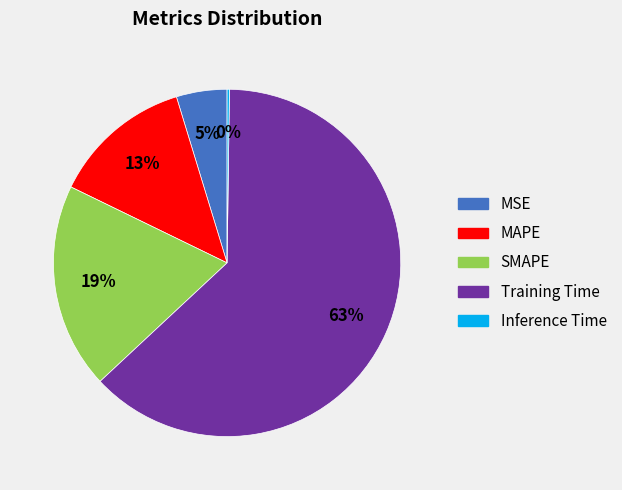

Does Training Time account for over 50% of the chart?

Yes